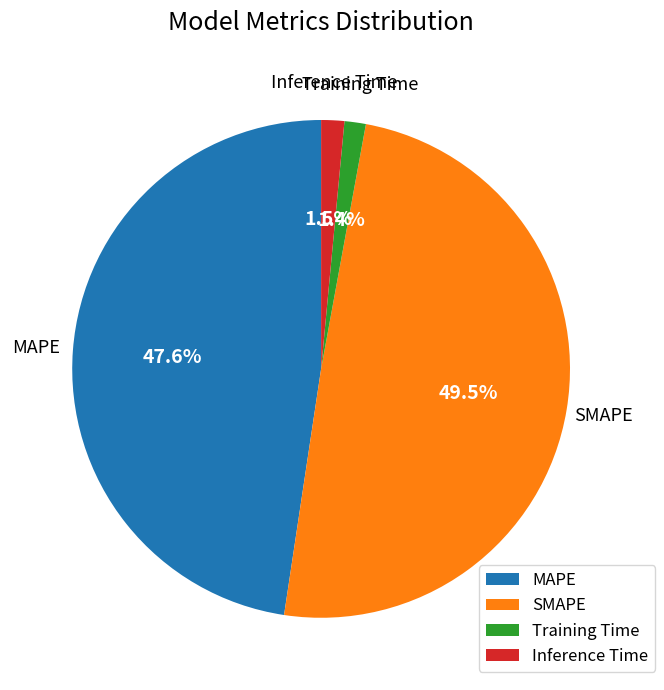

To the nearest percent, what is the combined percentage of Training Time and MAPE?

49%